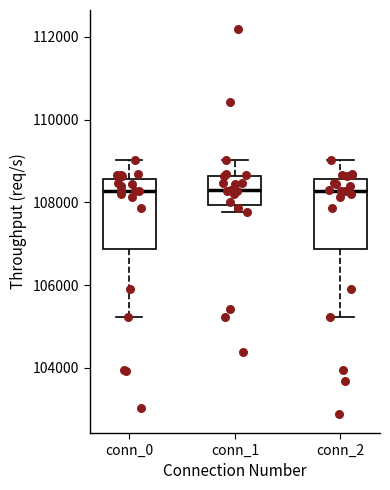

Reading left to right, transcribe this box plot: for each box, give where its median line is, the range the box spans, and where its two whiskers end, as read against the y-axis. The values are not printed on the chart, so give them approximately, as read against the axis.

conn_0: median 108200, box 106800 to 108600, whiskers 105200 to 109000
conn_1: median 108400, box 108000 to 108600, whiskers 107800 to 109000
conn_2: median 108200, box 106800 to 108600, whiskers 105200 to 109000